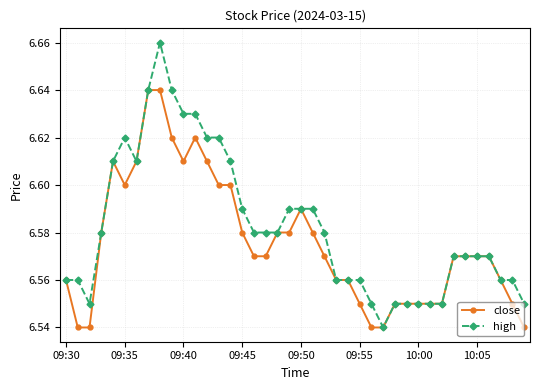

Which series has the widest spread of values?

high